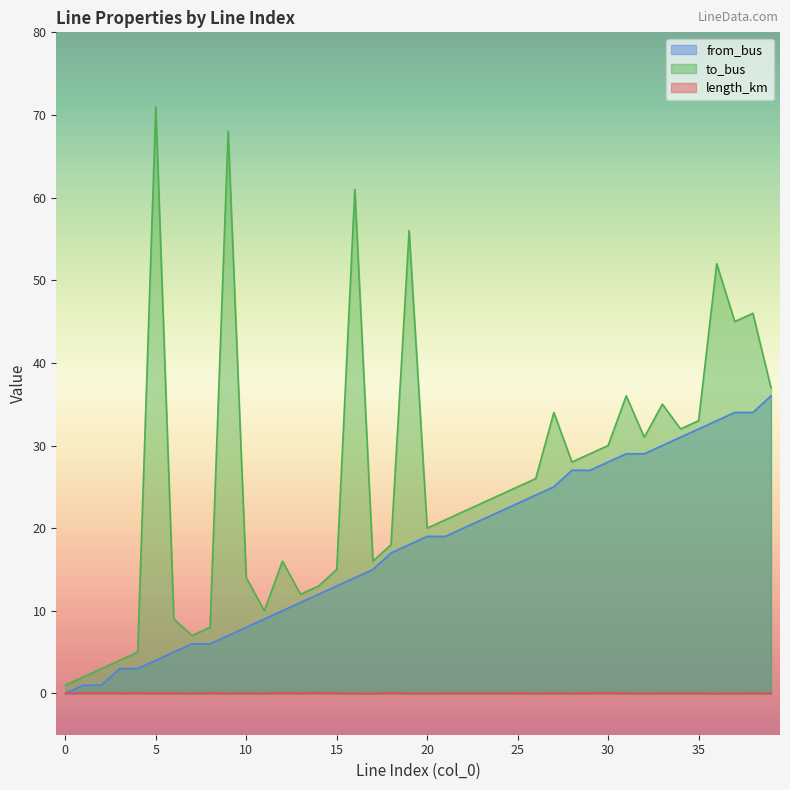

Which series has the widest spread of values?

to_bus